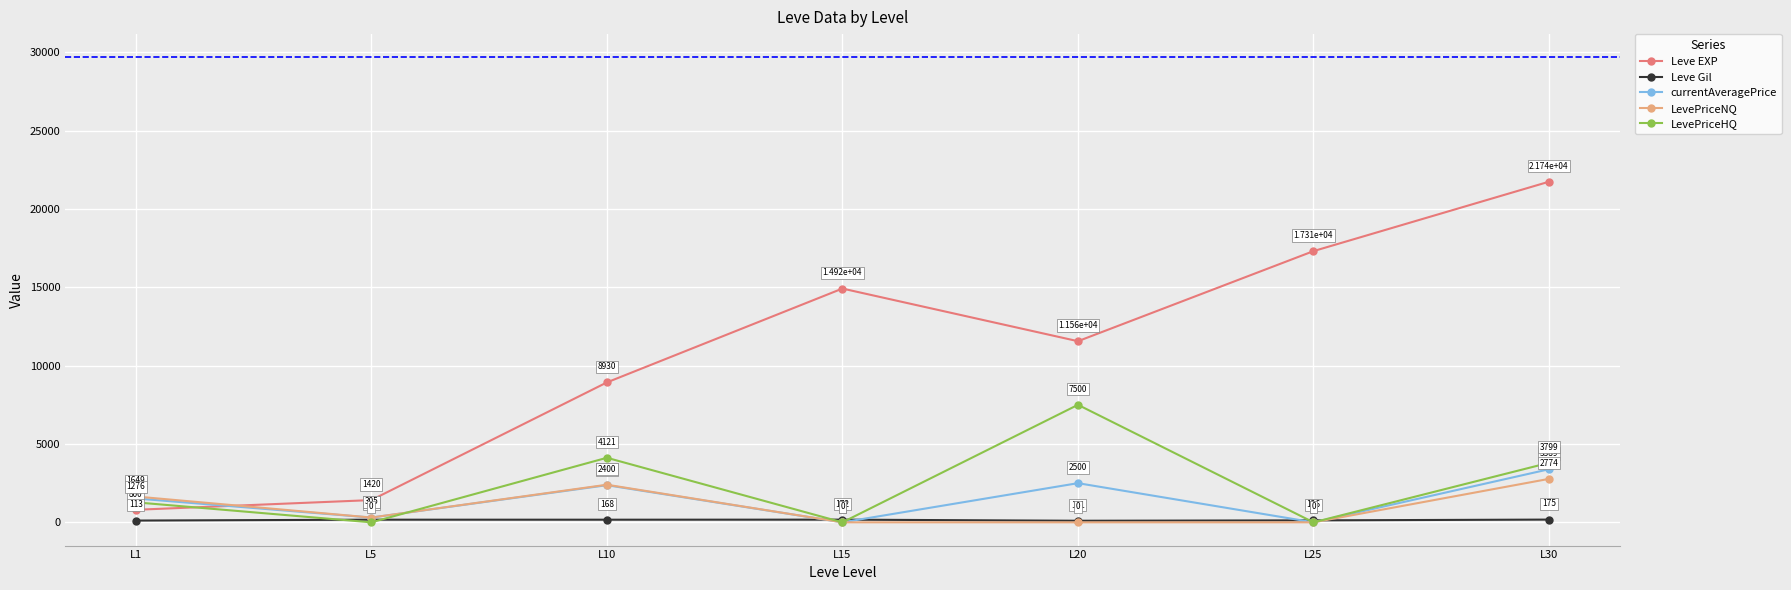

Between L20 and L25, which series saw the biggest shift?

LevePriceHQ